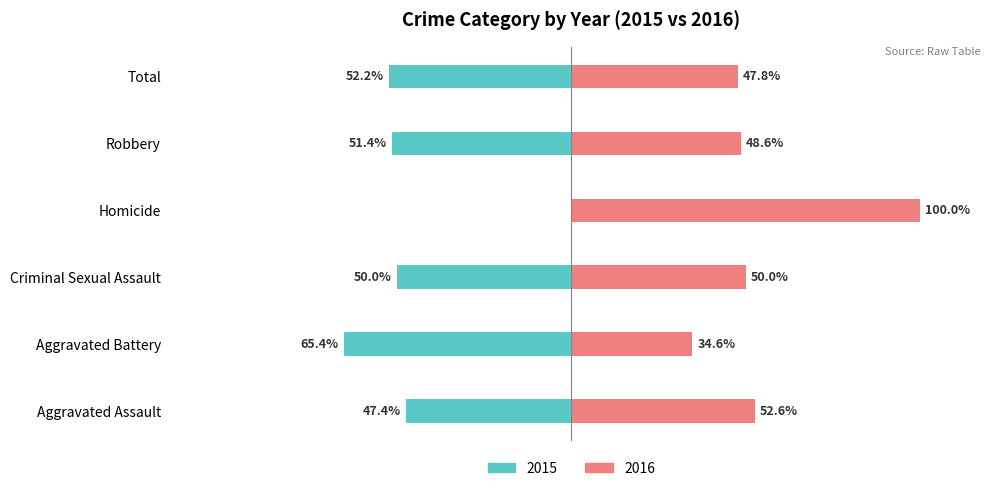

What value does the 2015 (Married proxy) series have at Total?

-52.2